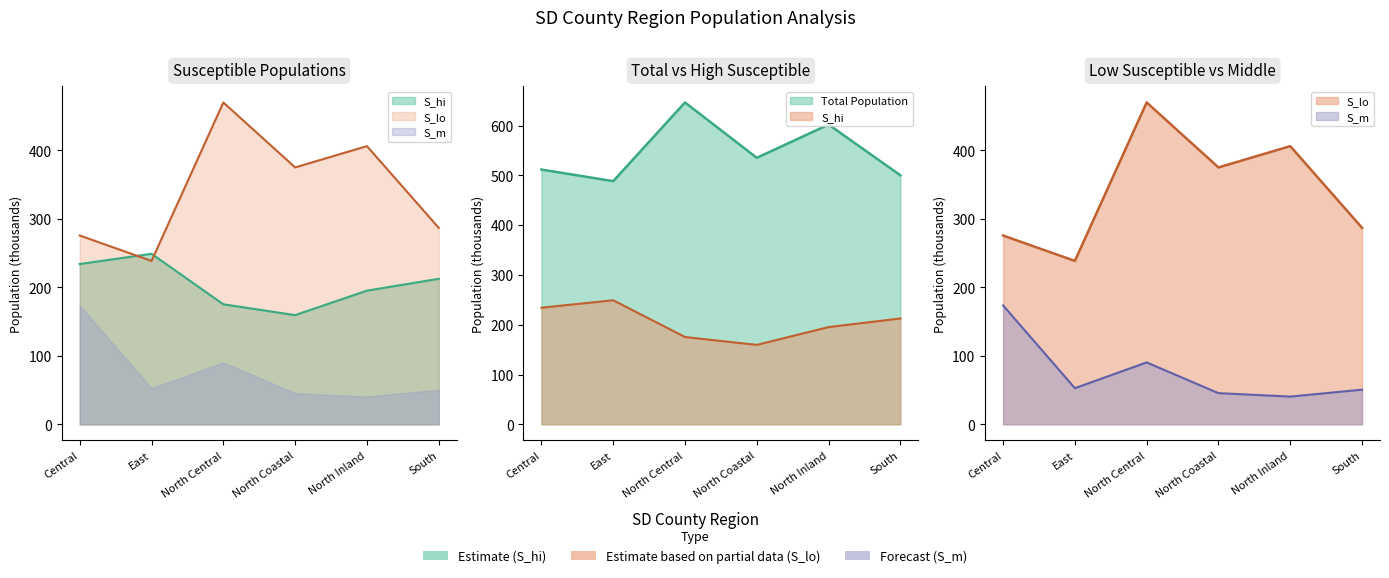

What is the difference between the maximum and minimum values in the S_lo series?

231.5